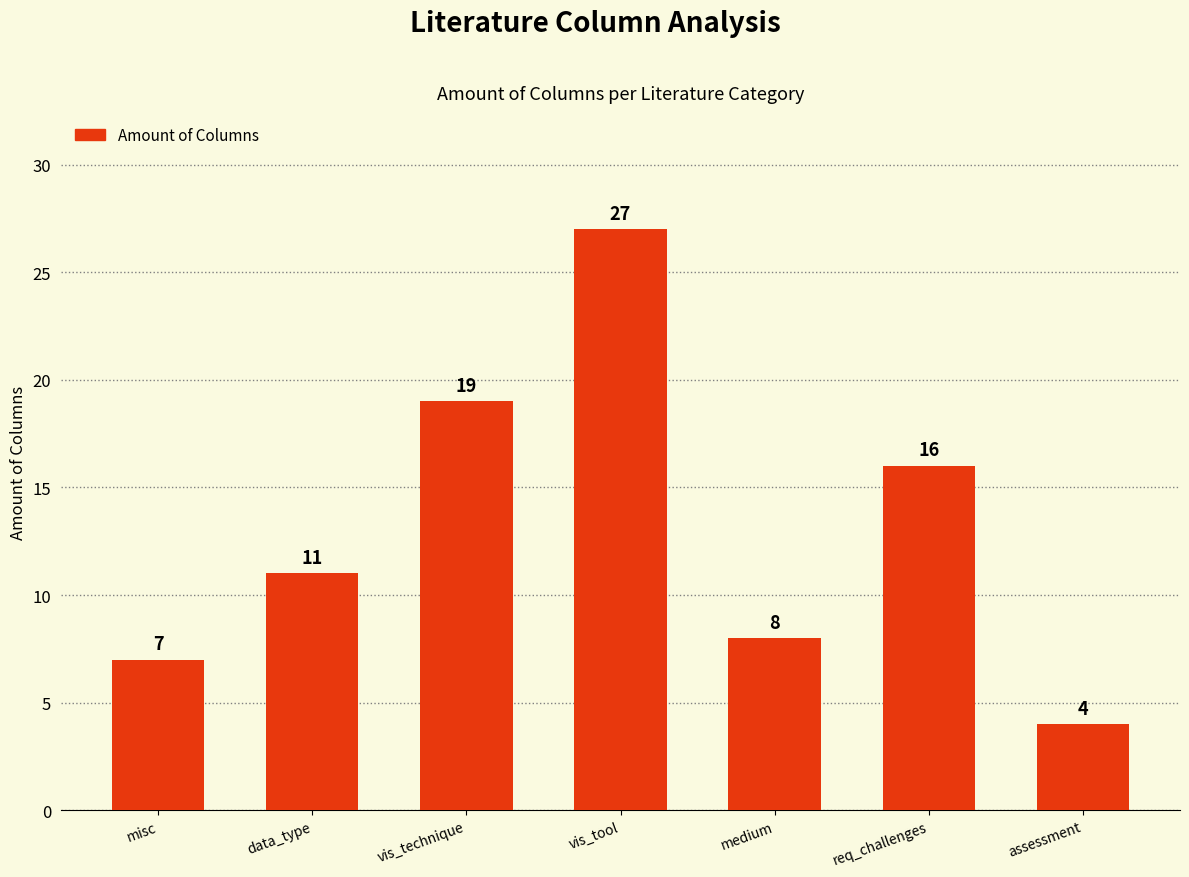

Approximately how many times larger is the value at vis_tool compared to data_type?

2.5